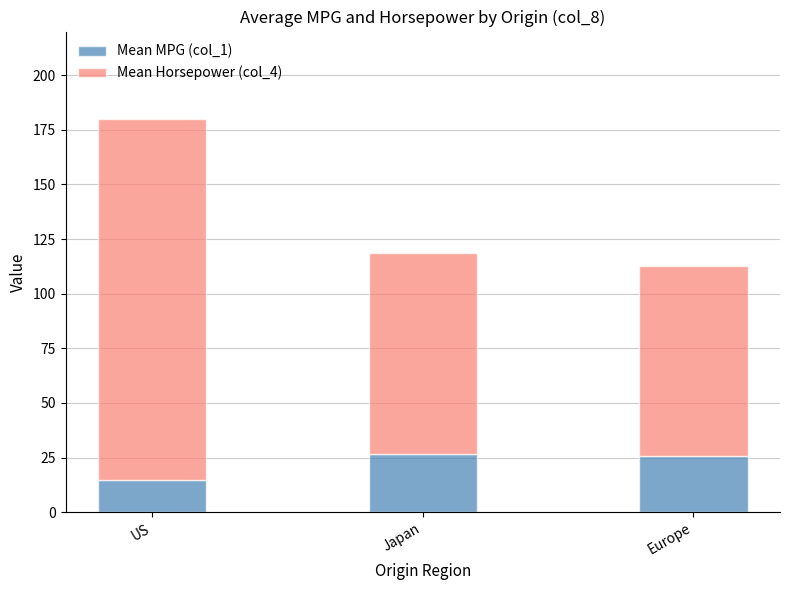

Which category has the lowest value in the Mean MPG (col_1) series?

US